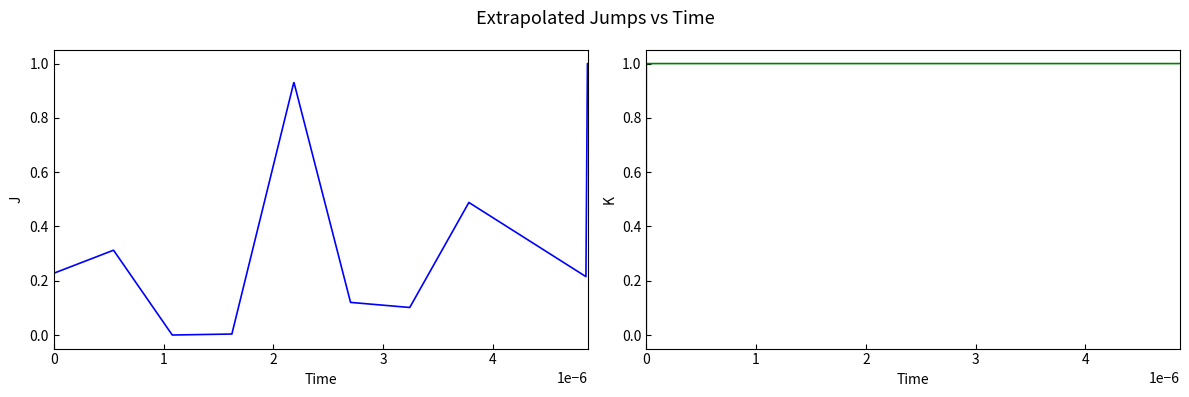

Is it true that col_1_norm equals 0.6 at 1?

False